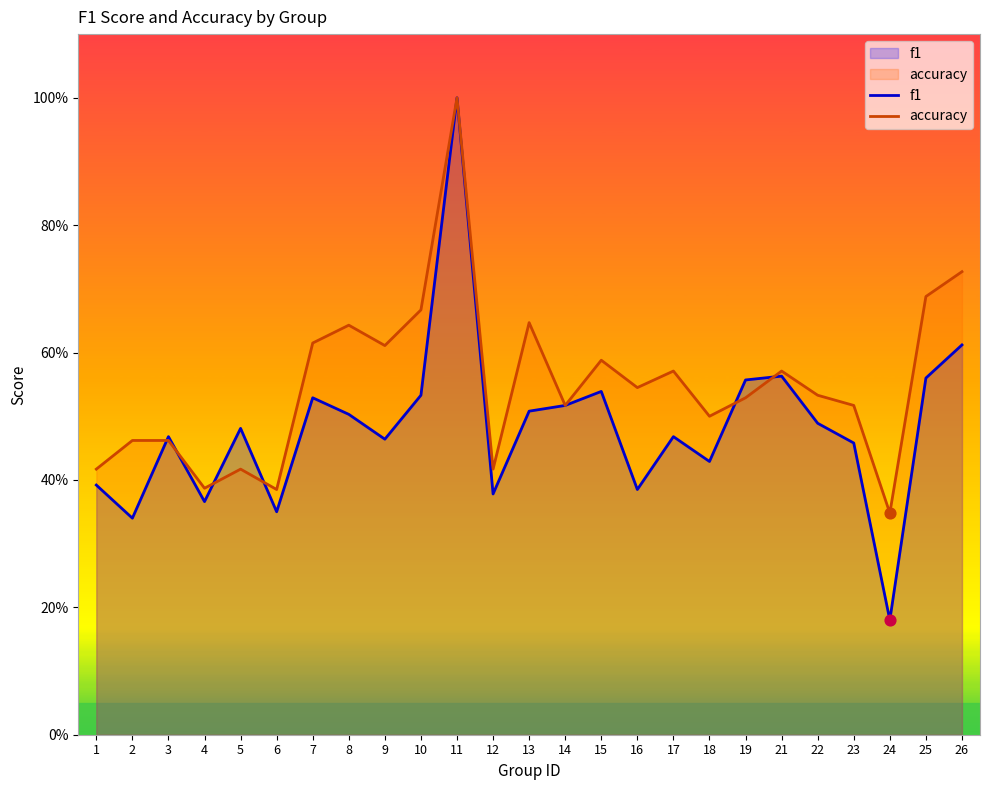

Is the value of f1 at 21 greater than the value of accuracy at 5?

Yes